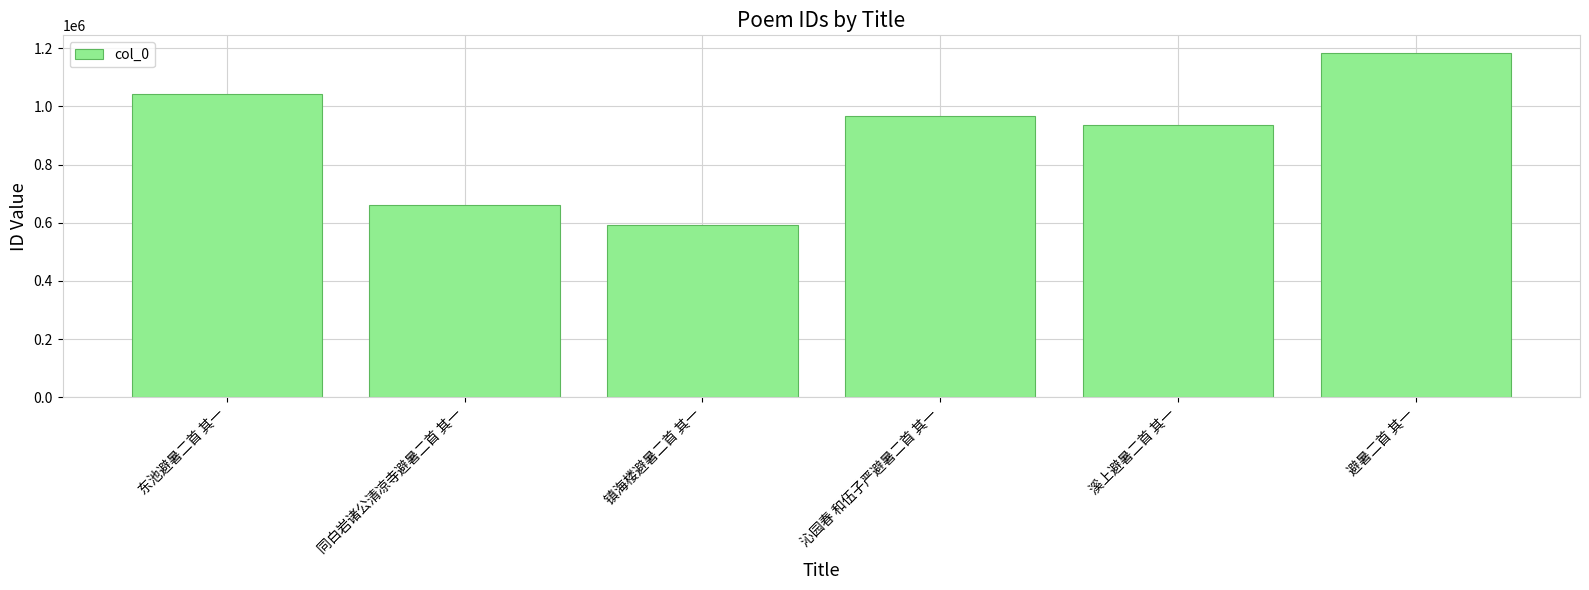

Which category has the highest value across all series?

避暑二首 其一